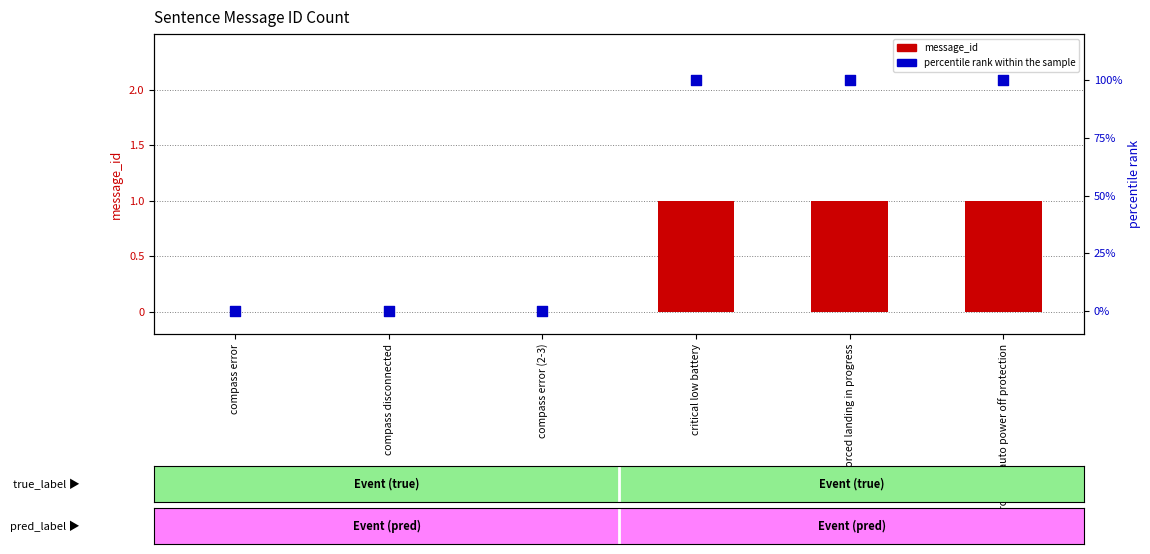

Which series has the widest spread of Y values?

percentile rank within the sample